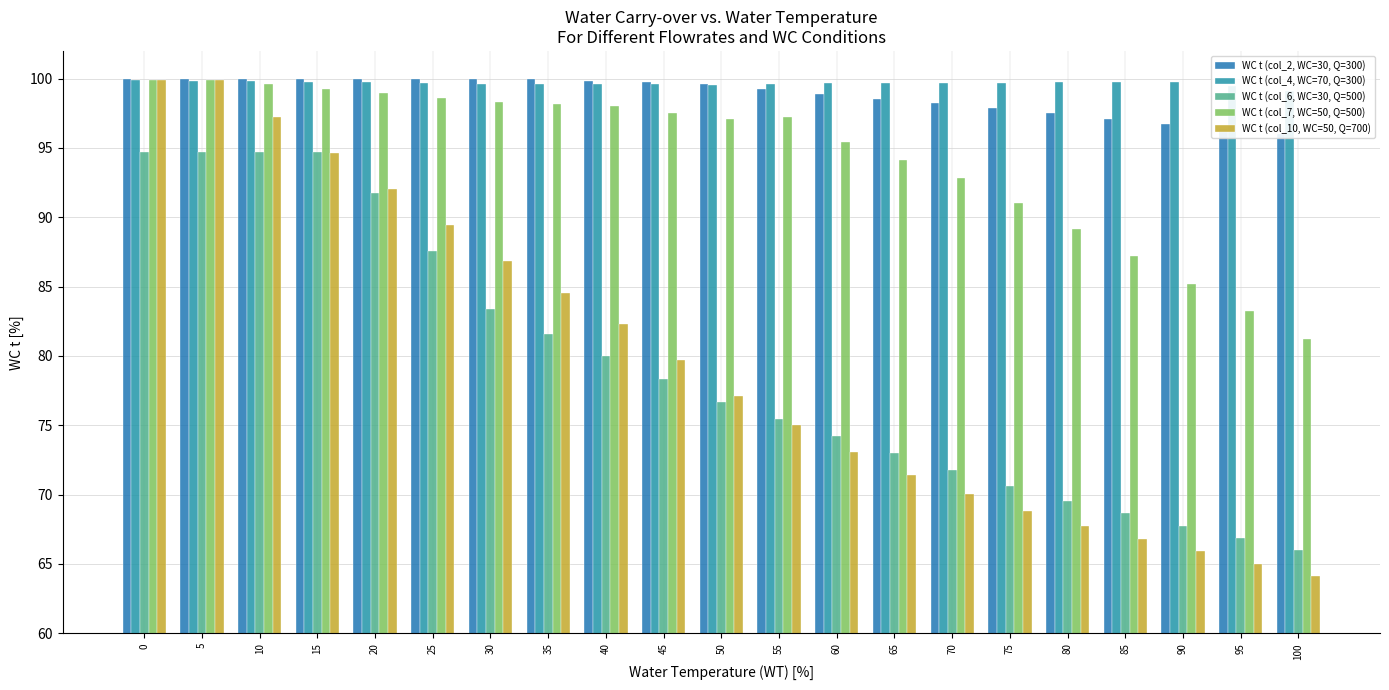

Which series has the largest range (max minus min)?

WC t (col_10, WC=50, Q=700)